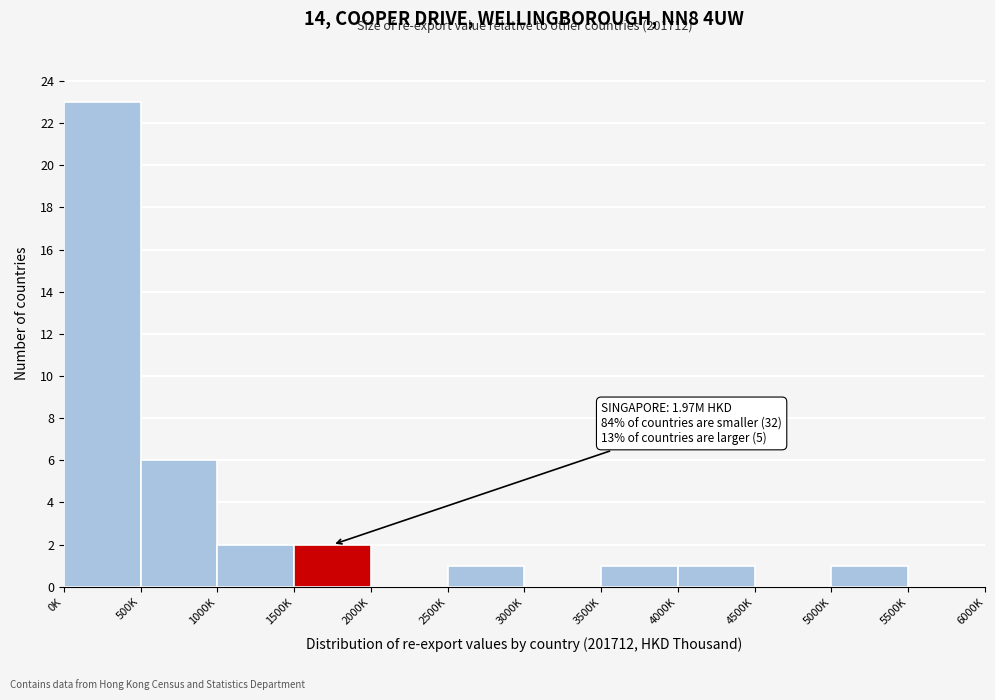

Reading left to right, list all the values displayed in this chart.

0K=23	500K=6	1000K=2	1500K=2	2000K=0	2500K=1	3000K=0	3500K=1	4000K=1	4500K=0	5000K=1	5500K=0